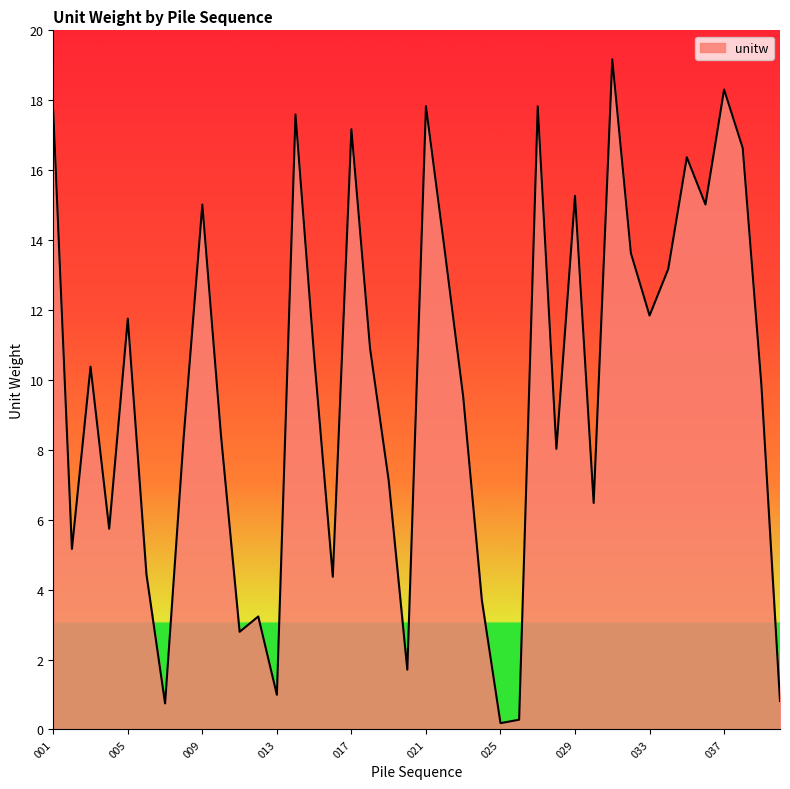

How many categories are shown in the chart?

40